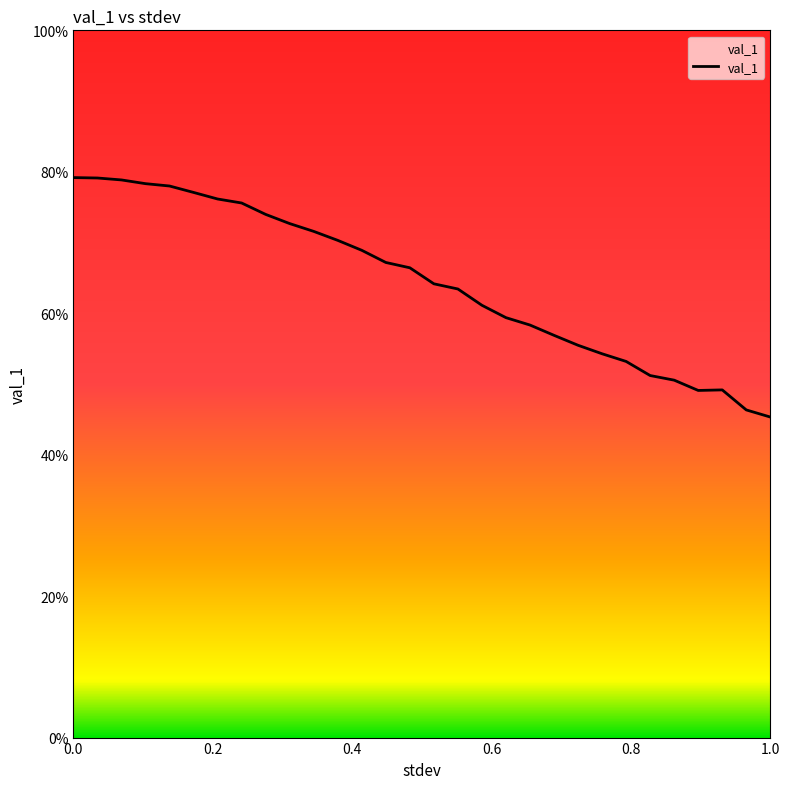

Is this an area chart (filled region under the line)?

No